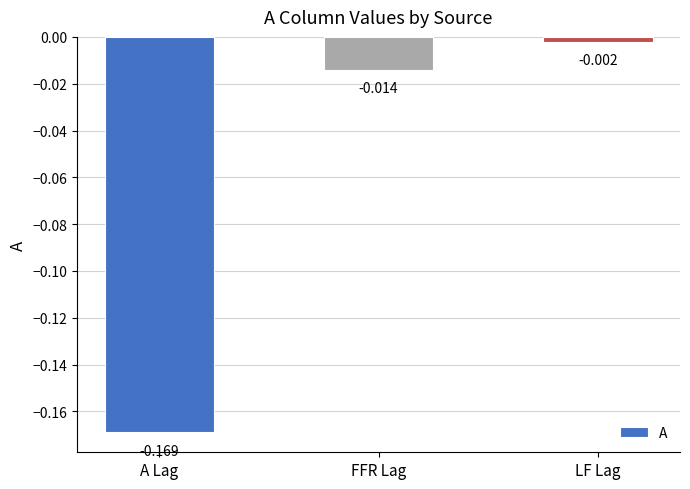

How many data points does each series have?

3